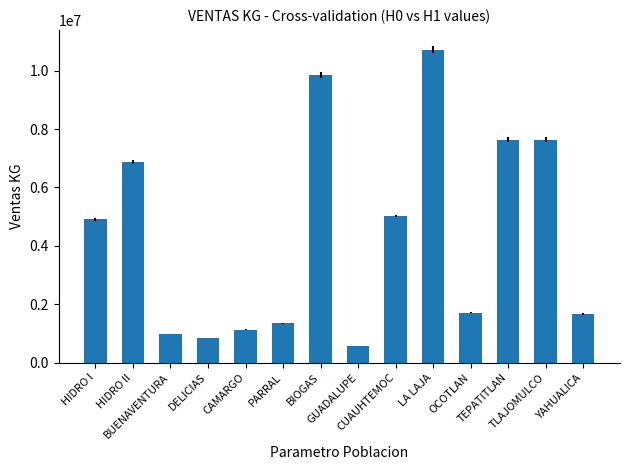

What is the ratio of the value at LA LAJA to the value at GUADALUPE?

18.9